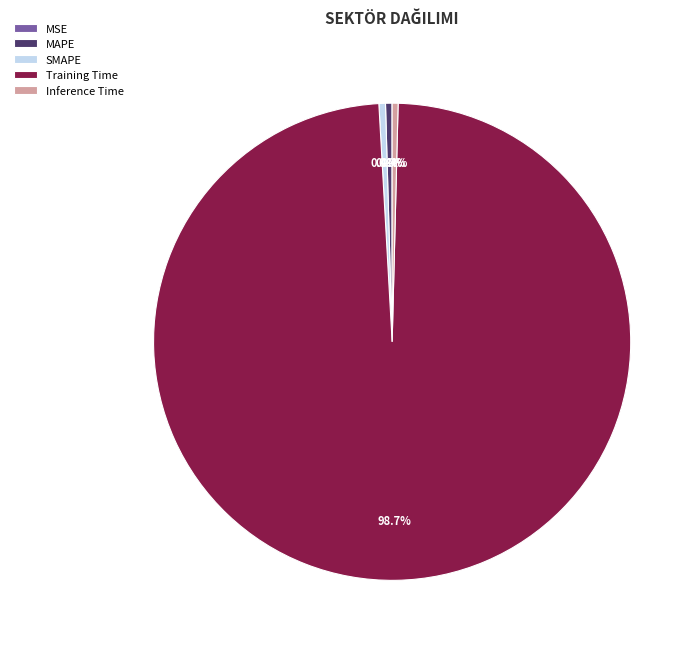

Which category has the biggest portion of the pie?

Training Time